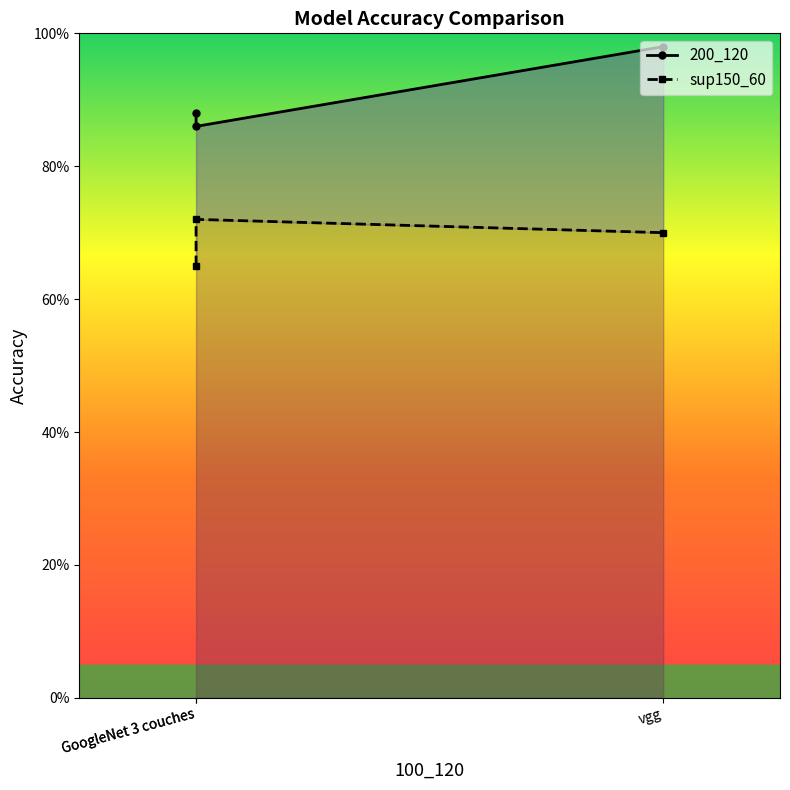

List the series in order of their peak value, highest first.

200_120, sup150_60